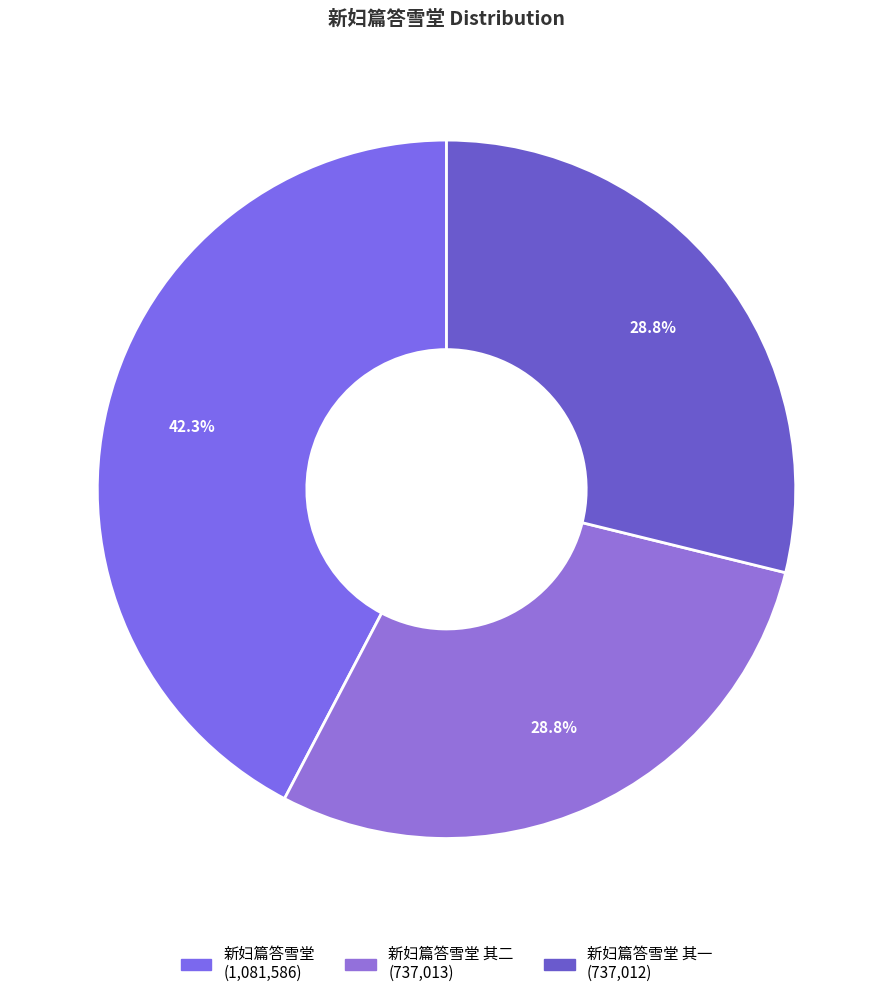

How many segments does this pie chart have?

3